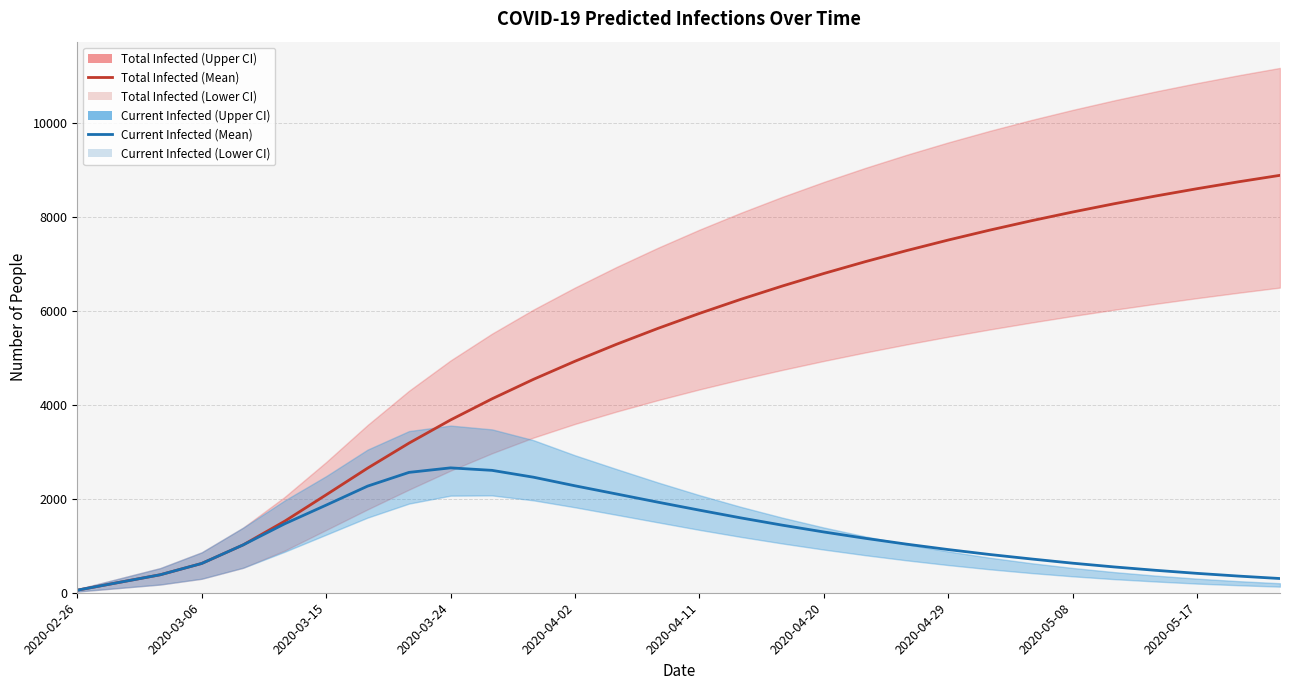

How many data points does each series have?

30